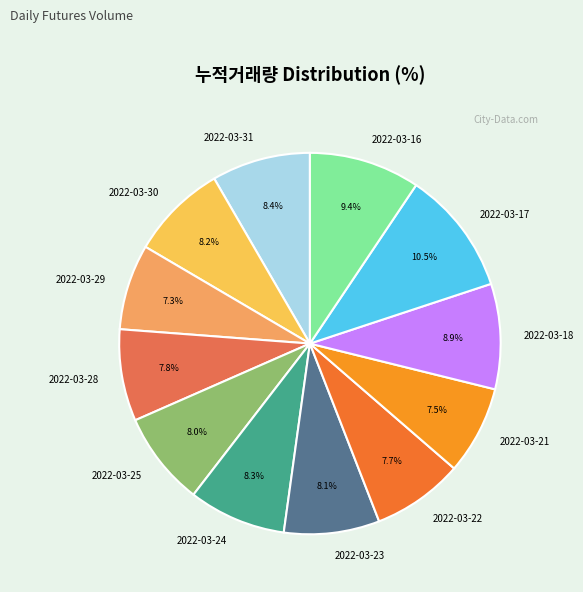

Does 2022-03-23 represent more than half of the total?

No